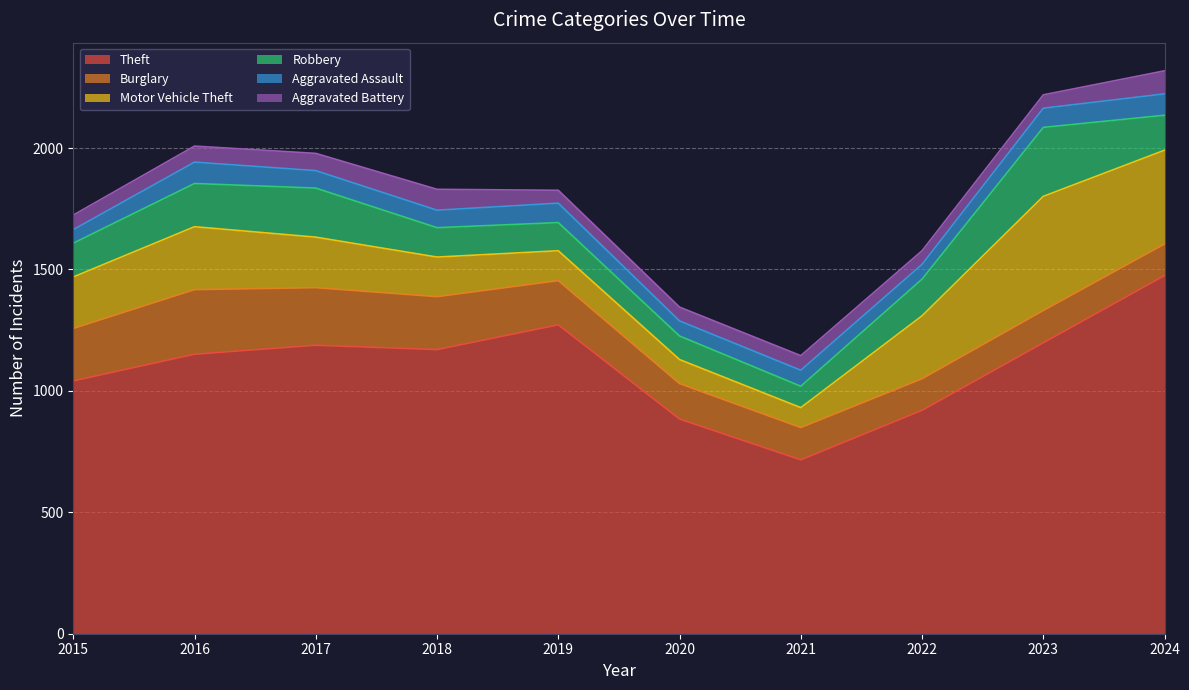

What is the spread (max minus min) of values at 2021?

656